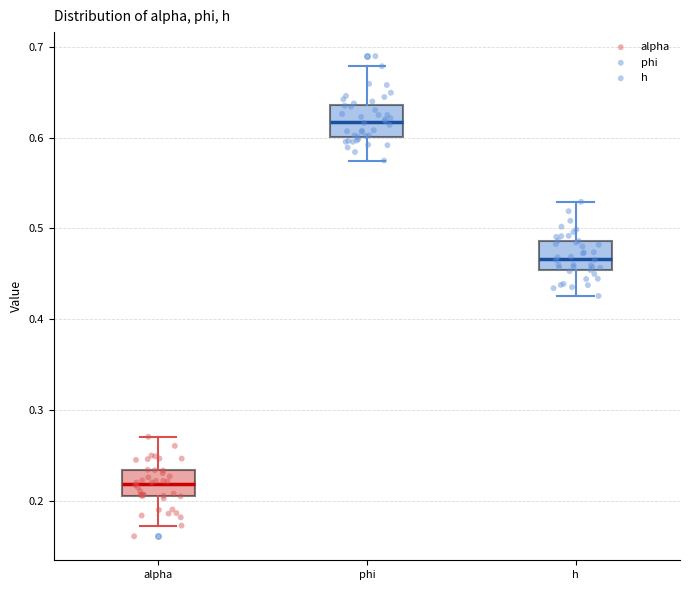

Reading left to right, transcribe this box plot: for each box, give where its median line is, the range the box spans, and where its two whiskers end, as read against the y-axis. The values are not printed on the chart, so give them approximately, as read against the axis.

alpha: median 0.22, box 0.21 to 0.23, whiskers 0.17 to 0.27
phi: median 0.62, box 0.60 to 0.64, whiskers 0.57 to 0.68
h: median 0.47, box 0.45 to 0.49, whiskers 0.43 to 0.53